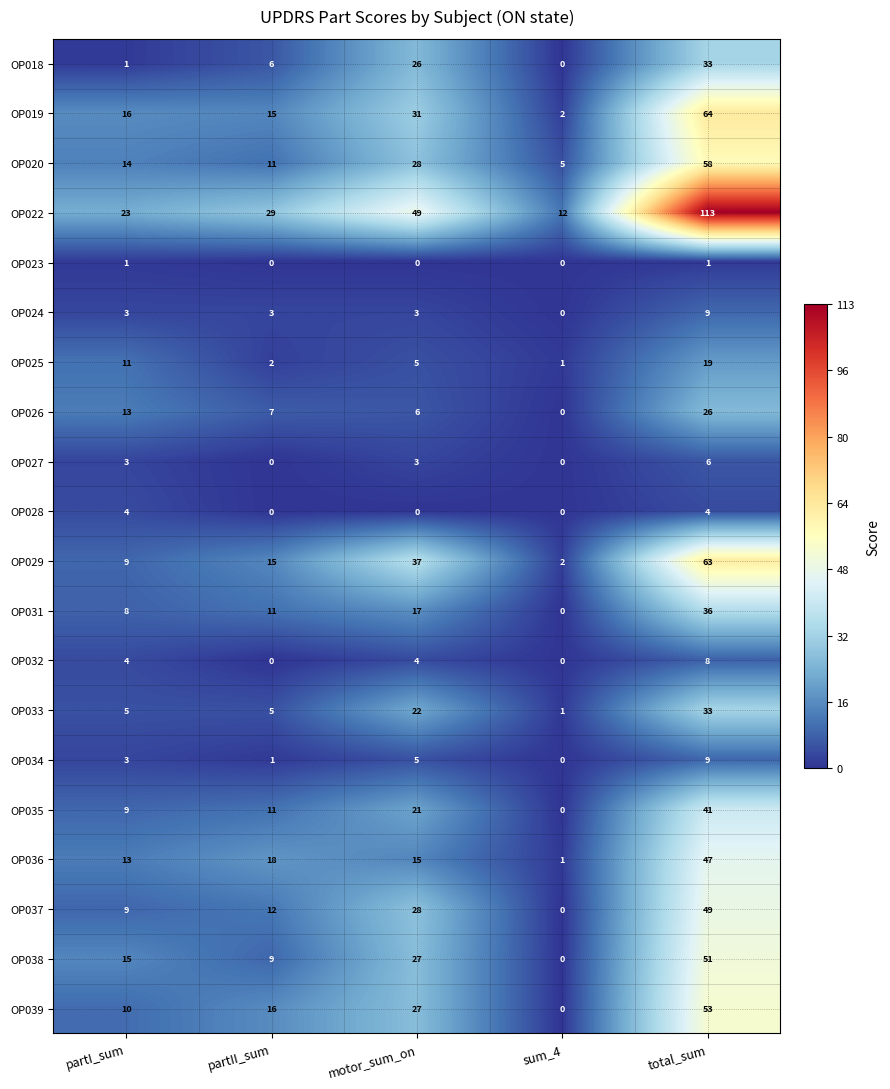

List the labels in order of OP038 value, largest first.

total_sum, motor_sum_on, partI_sum, partII_sum, sum_4